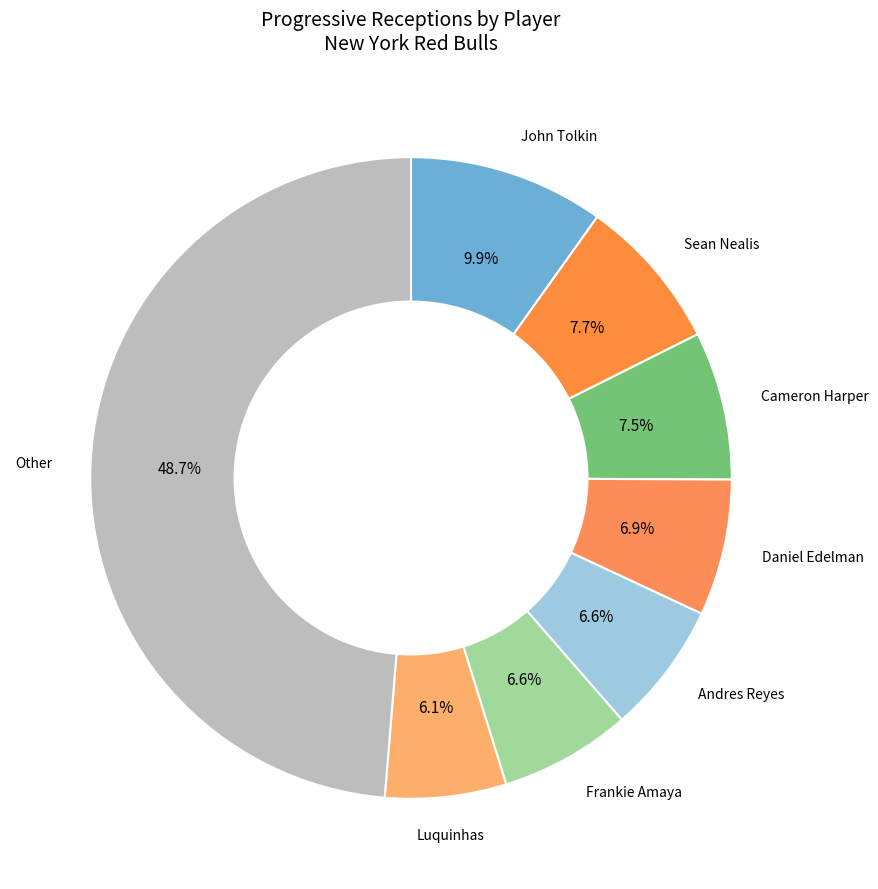

Does any single category account for the majority?

No